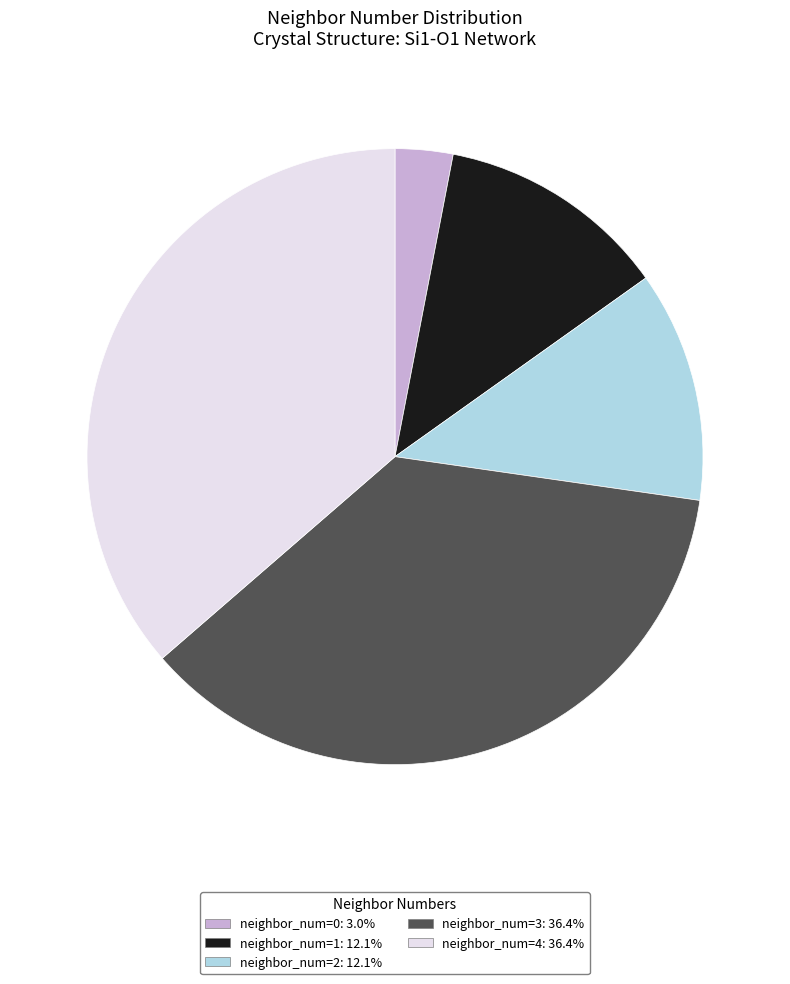

Is there any slice that represents more than half of the pie?

No